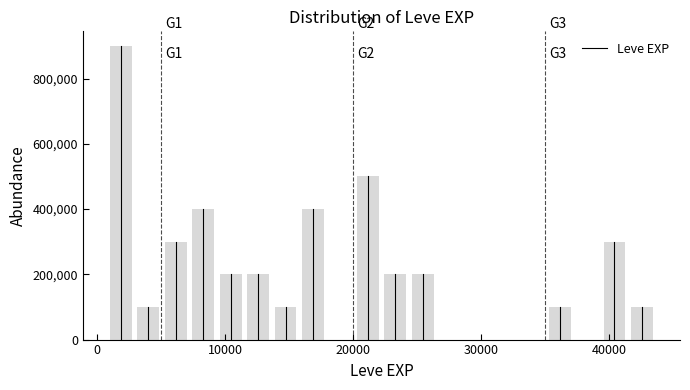

Around what value on the x-axis is the tallest bar? Give the approximate position of its centre, as read against the axis.

2000